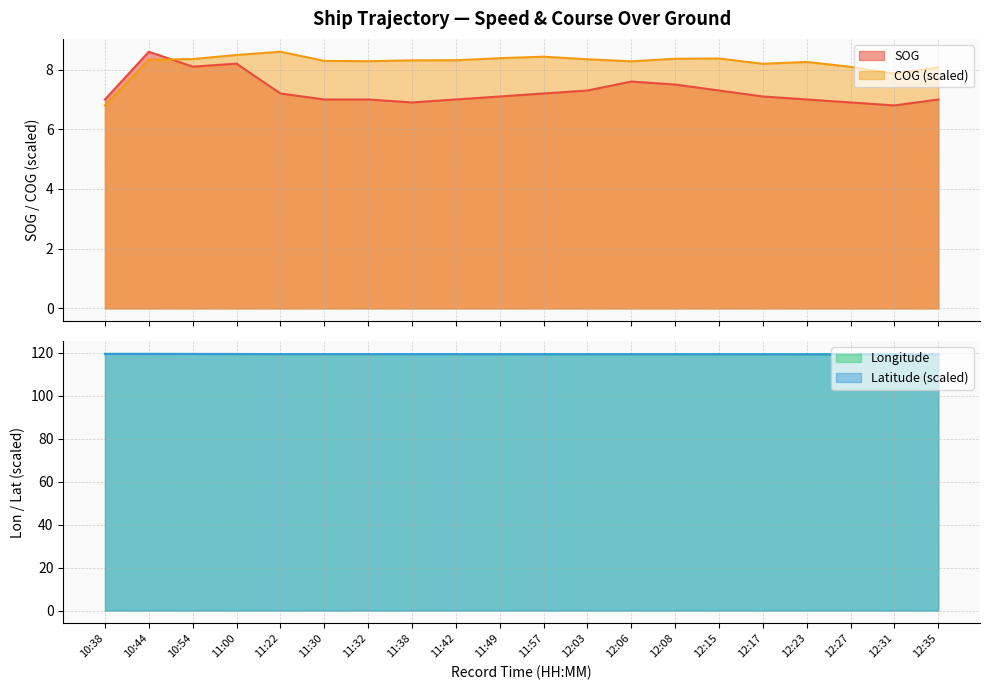

True or false: COG has more than 0 interior local peaks.

True